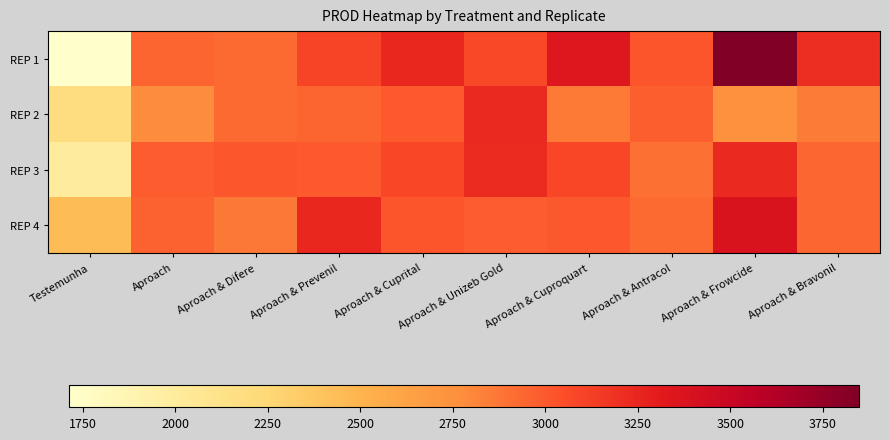

Reading right to left, list all the values displayed in this chart.

REP 1: Aproach & Bravonil=3209.8	Aproach & Frowcide=3848.2	Aproach & Antracol=3016.3	Aproach & Cuproquart=3339.8	Aproach & Unizeb Gold=3072.9	Aproach & Cuprital=3241.2	Aproach & Prevenil=3092.9	Aproach & Difere=2924.1	Aproach=2954.8	Testemunha=1713.2
REP 2: Aproach & Bravonil=2849.8	Aproach & Frowcide=2749.3	Aproach & Antracol=2977.8	Aproach & Cuproquart=2859.5	Aproach & Unizeb Gold=3234.5	Aproach & Cuprital=2995.3	Aproach & Prevenil=2951.0	Aproach & Difere=2928.2	Aproach=2780.0	Testemunha=2185.2
REP 3: Aproach & Bravonil=2947.3	Aproach & Frowcide=3236.8	Aproach & Antracol=2900.9	Aproach & Cuproquart=3083.1	Aproach & Unizeb Gold=3224.7	Aproach & Cuprital=3086.2	Aproach & Prevenil=2994.5	Aproach & Difere=3013.7	Aproach=2983.4	Testemunha=2002.5
REP 4: Aproach & Bravonil=2944.3	Aproach & Frowcide=3374.5	Aproach & Antracol=2926.0	Aproach & Cuproquart=3005.7	Aproach & Unizeb Gold=2982.7	Aproach & Cuprital=3019.9	Aproach & Prevenil=3245.0	Aproach & Difere=2871.8	Aproach=2963.5	Testemunha=2439.4